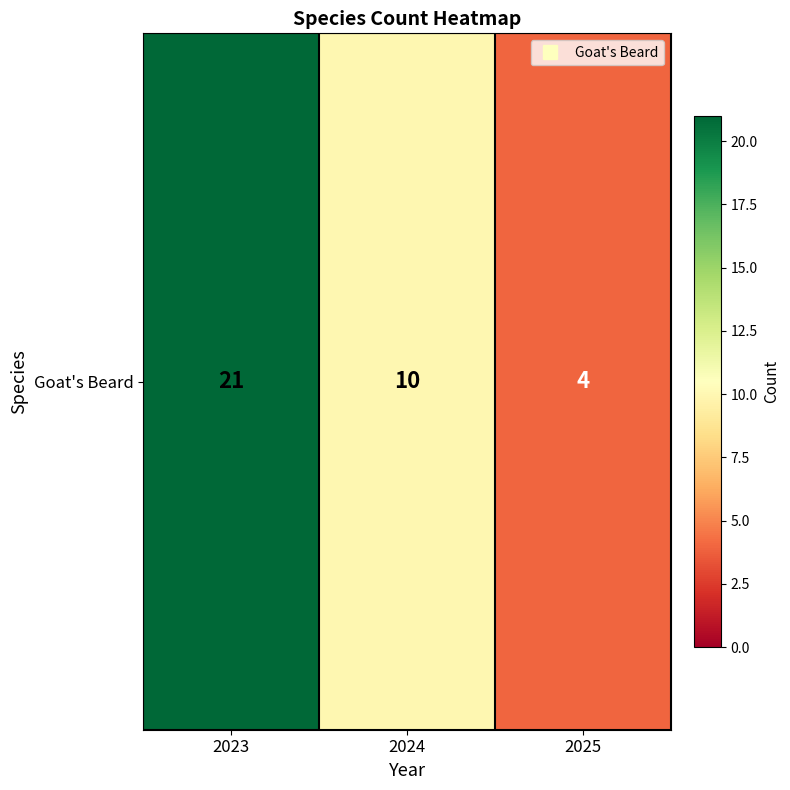

At which label is the value closest to 12?

2024